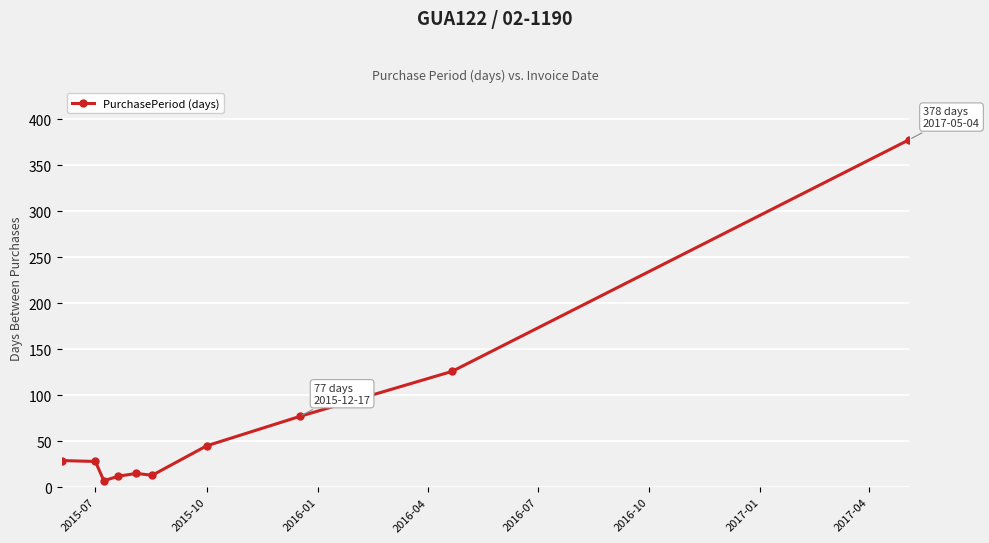

How many interior local valleys (lower than both neighbors) does the data have?

2